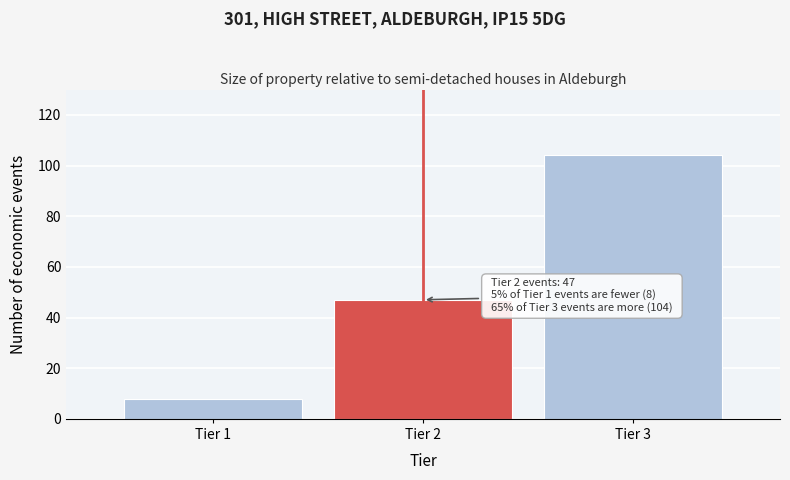

Reading left to right, list all the values displayed in this chart.

8	47	104